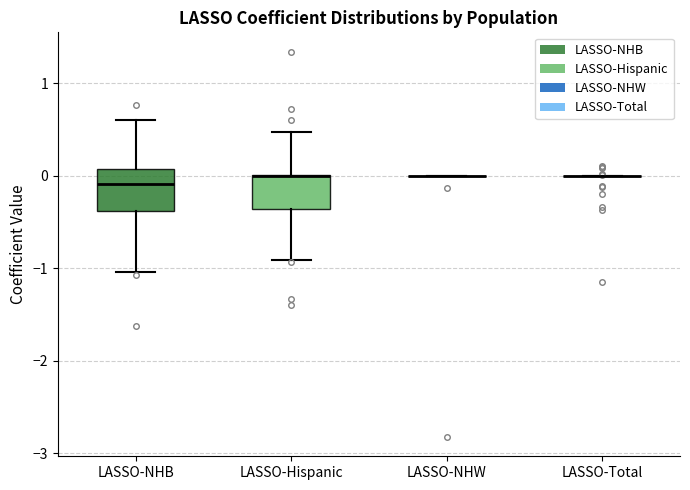

Reading left to right, read every box against the y-axis: the position of its median line, the range the box covers, and the ends of its whiskers. The values are not printed on the chart, so give them approximately, as read against the axis.

LASSO-NHB: median -0.1, box -0.4 to 0.1, whiskers -1.0 to 0.6
LASSO-Hispanic: median 0.0 (drawn on the box's upper edge), box -0.4 to 0.0, whiskers -0.9 to 0.5
LASSO-NHW: box collapsed to a line at 0.0, whiskers 0.0 to 0.0
LASSO-Total: box collapsed to a line at 0.0, whiskers 0.0 to 0.0